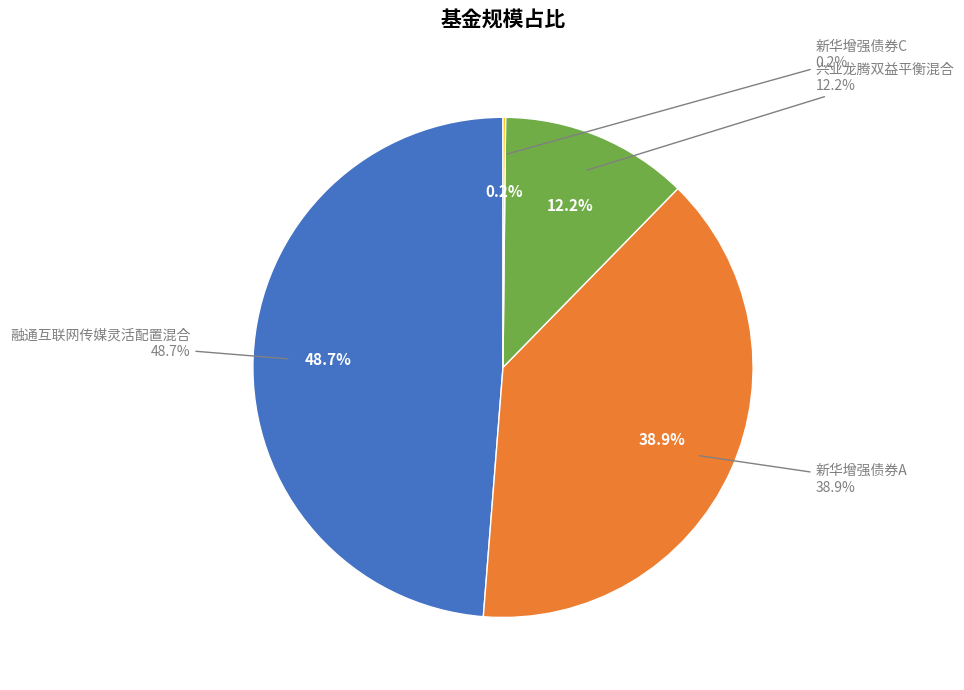

Between 兴业龙腾双益平衡混合 and 新华增强债券A, which is larger?

新华增强债券A